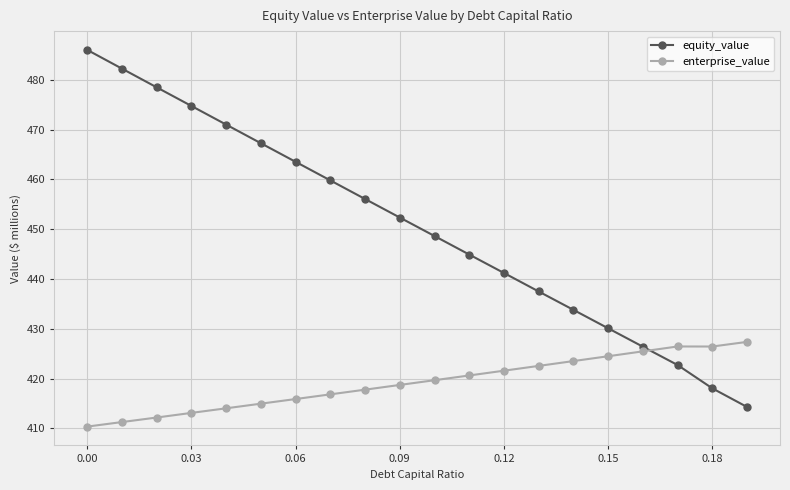

How many data points in equity_value are above 452?

10